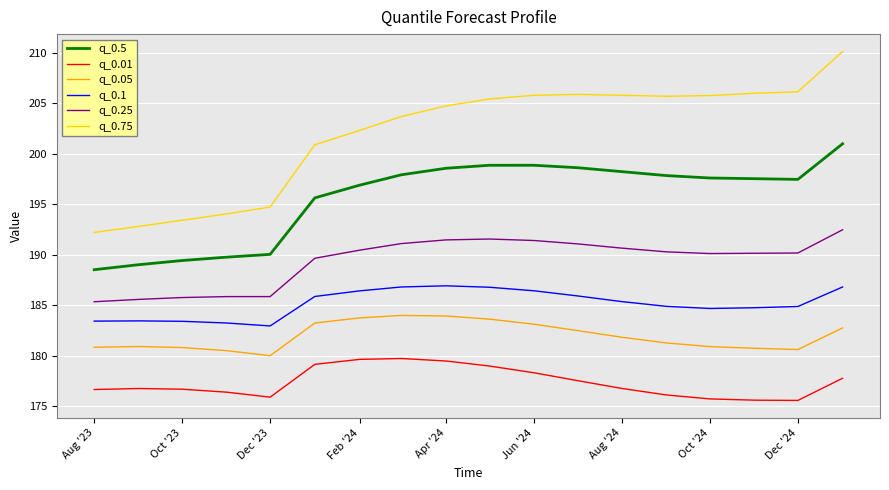

Which series has the widest spread of values?

q_0.75